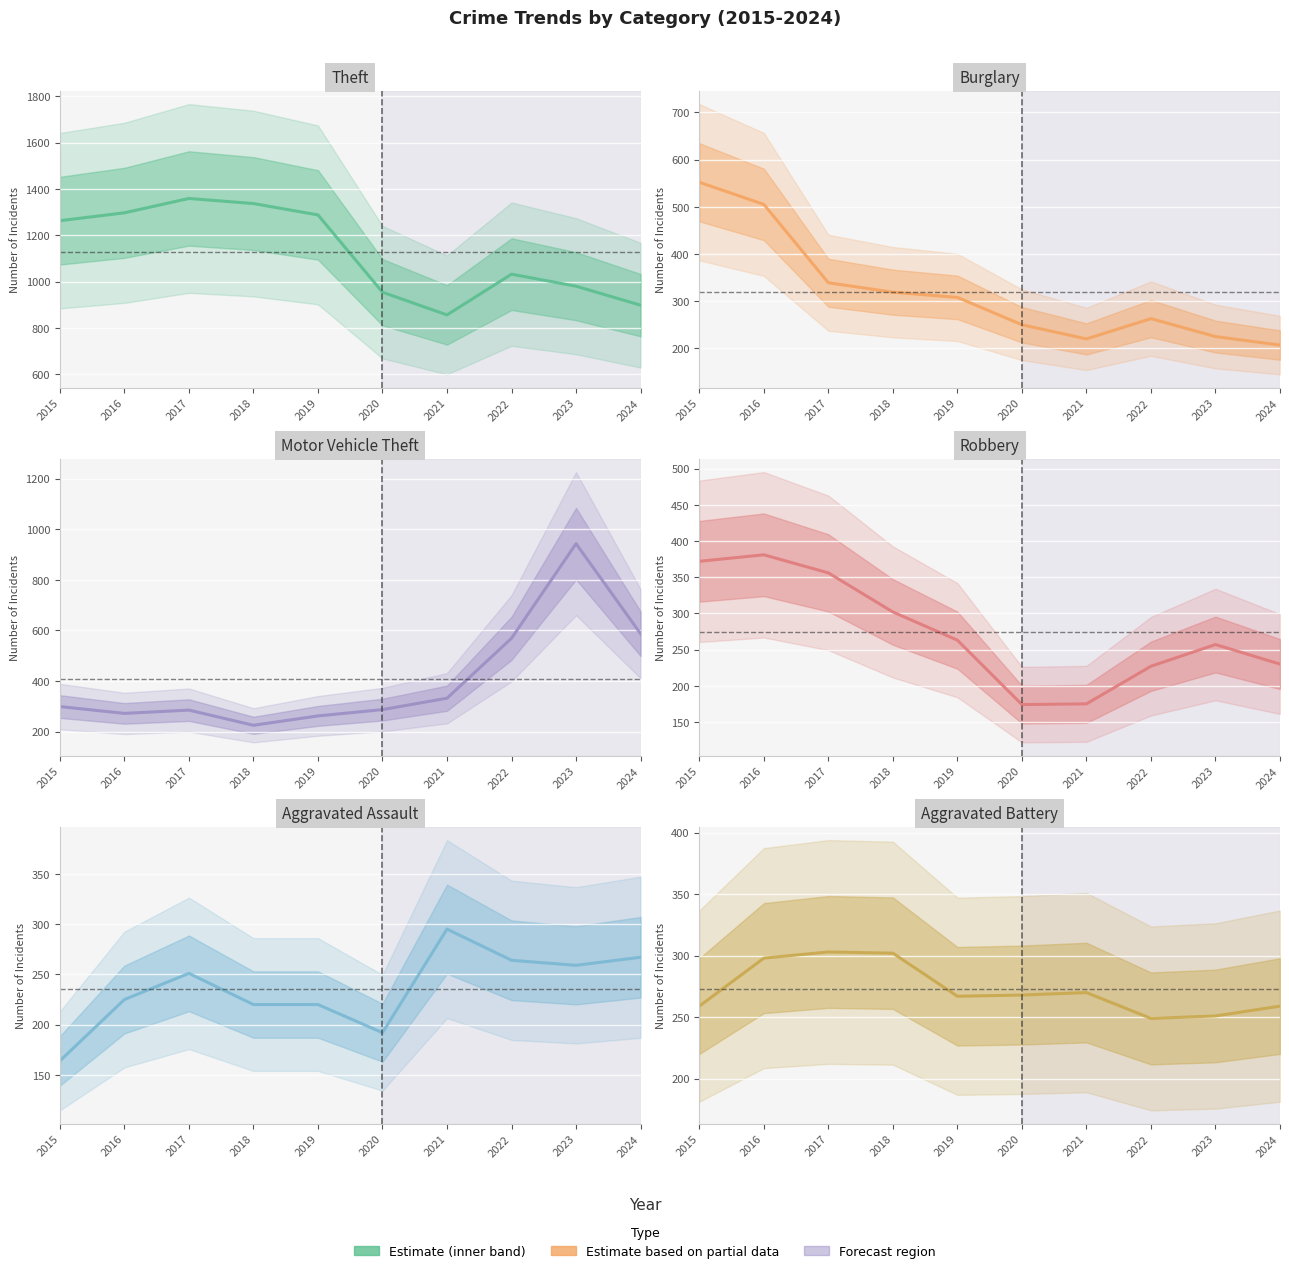

At 2018, list the series in order from largest to smallest.

Theft, Burglary, Robbery, Aggravated Battery, Motor Vehicle Theft, Aggravated Assault